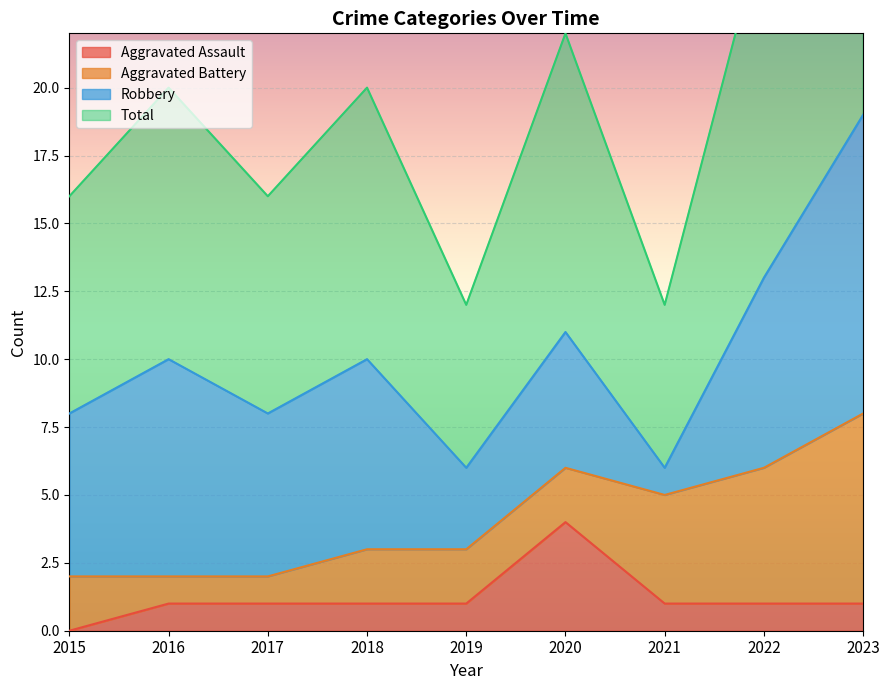

At which category is the sum across all series the highest?

2023